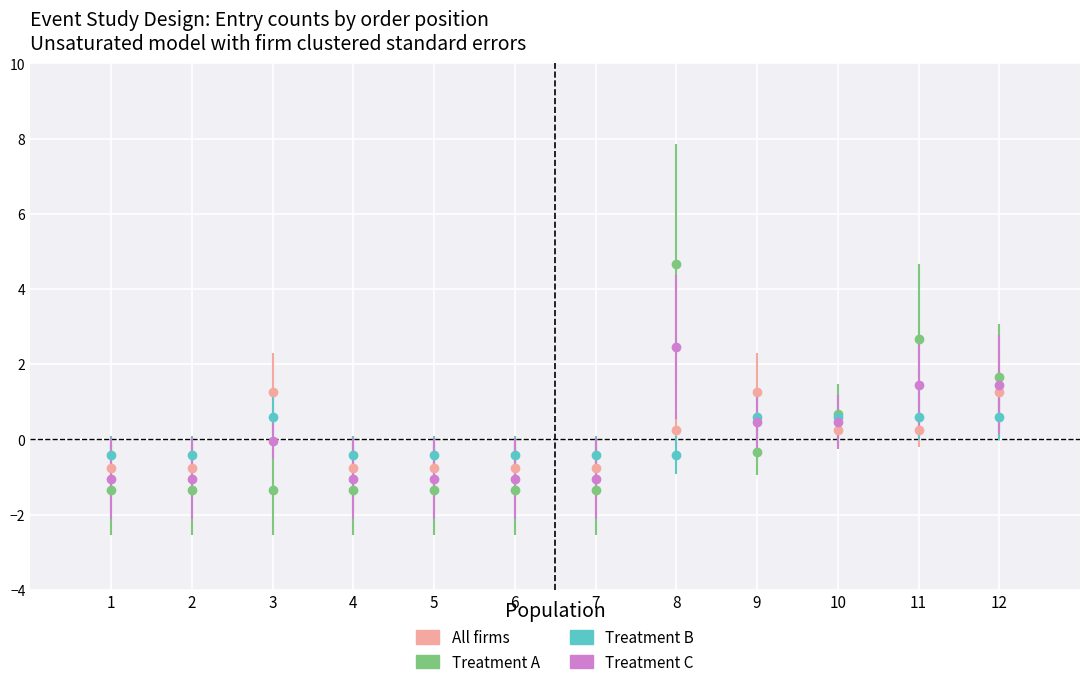

What are all the series names shown in the legend?

All firms, Treatment A, Treatment B, Treatment C